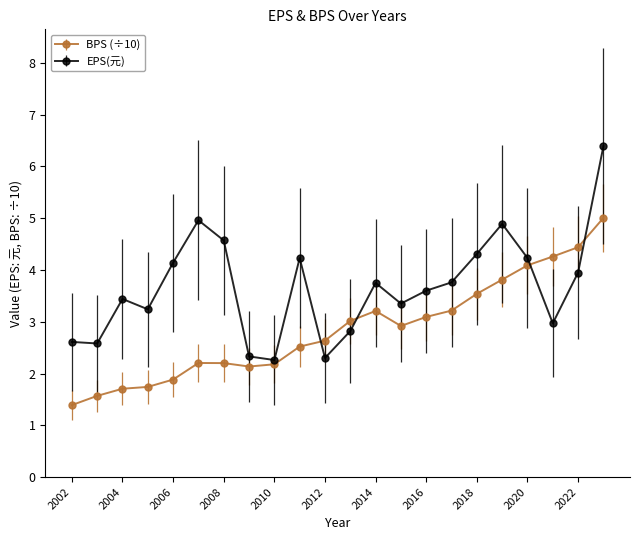

Which series has the largest total across all categories?

EPS(元)